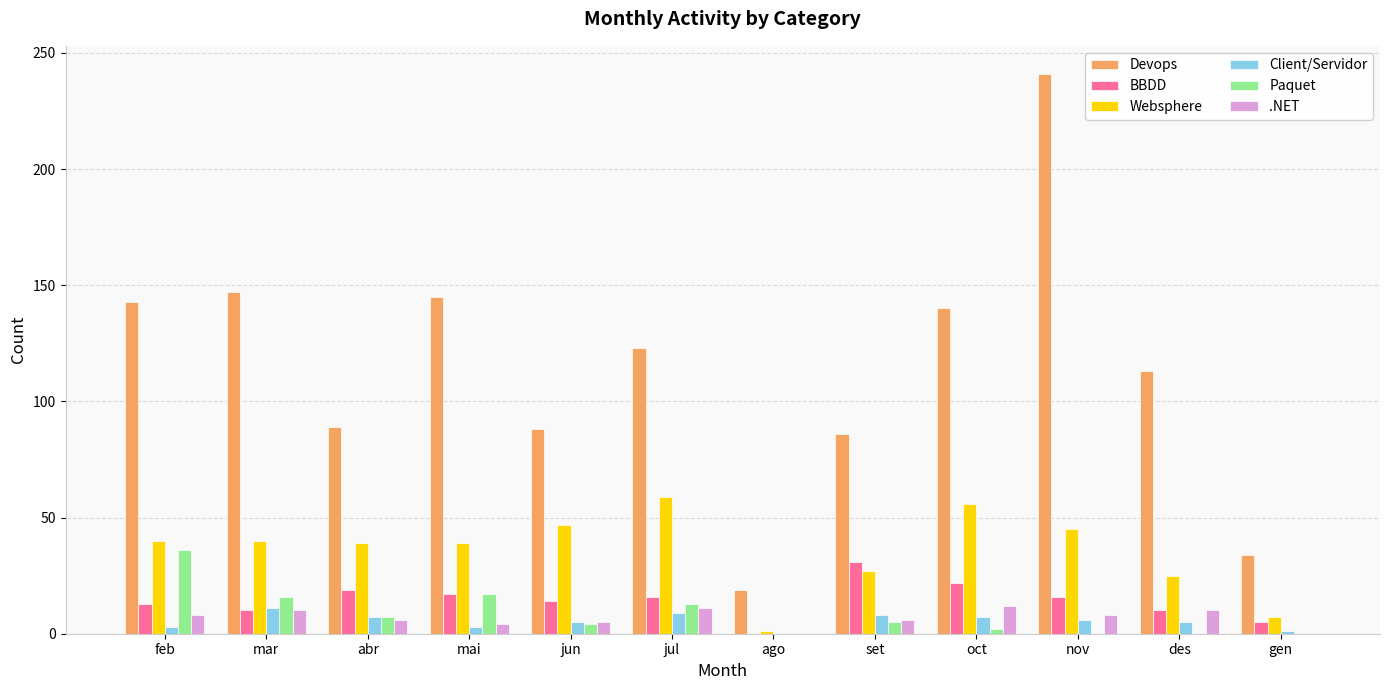

How many groups of bars are there?

12